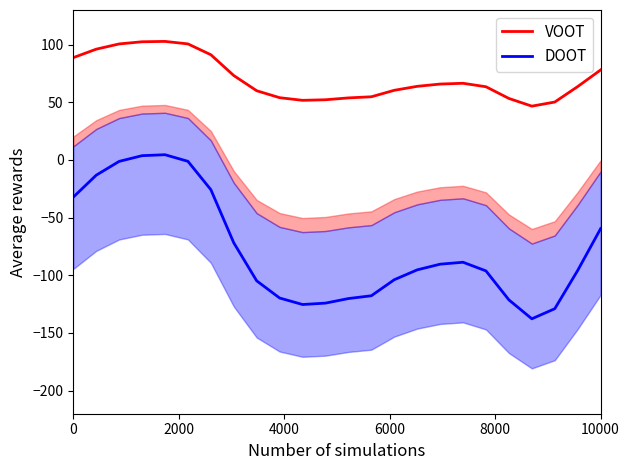

What is the smallest value displayed?

-137.7